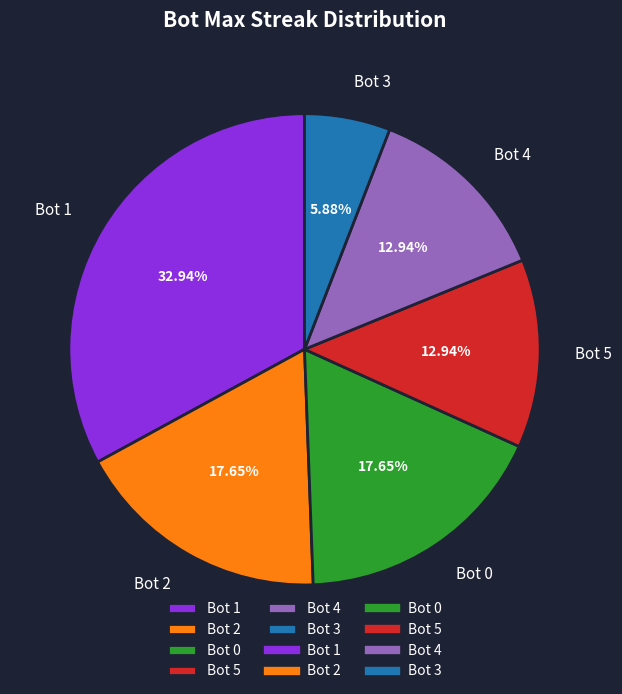

How many slices are in this pie chart?

6